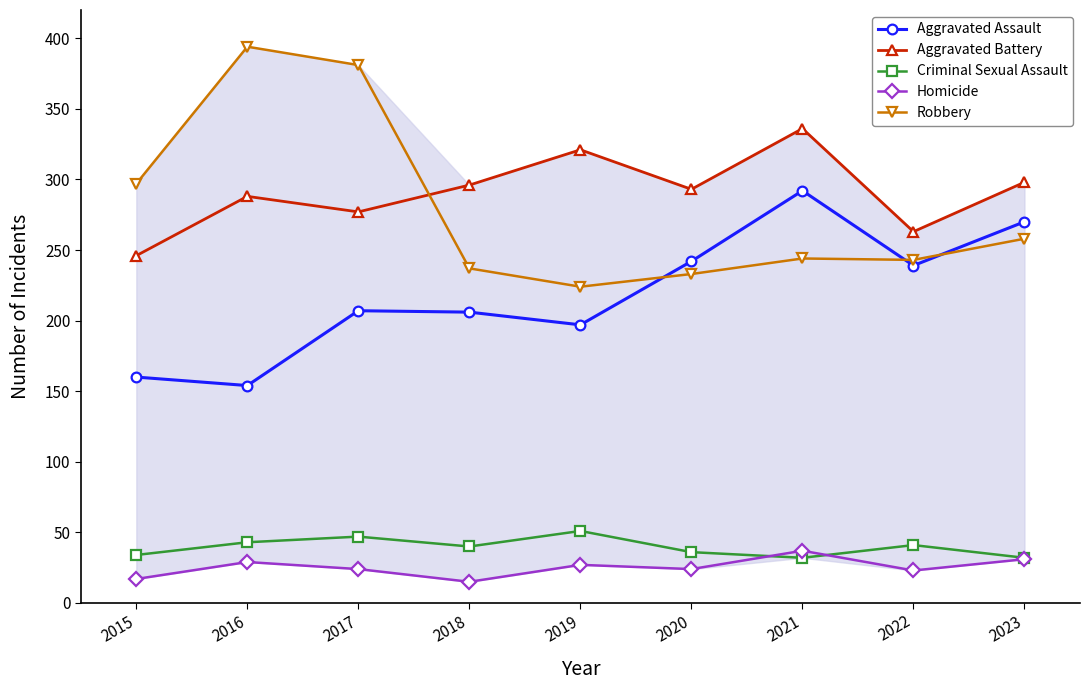

What is the highest value of the Criminal Sexual Assault series?

51